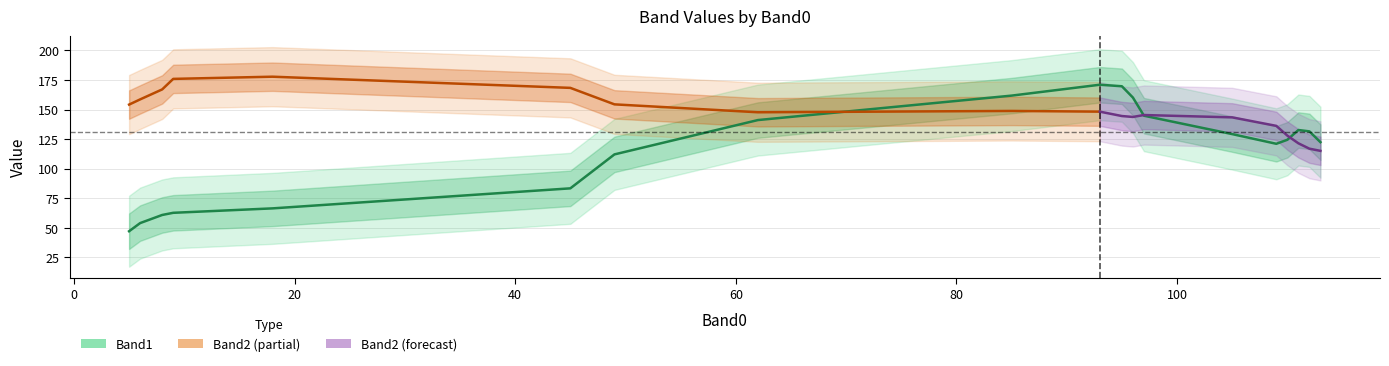

Where does the Band1 series first go above 99?

49